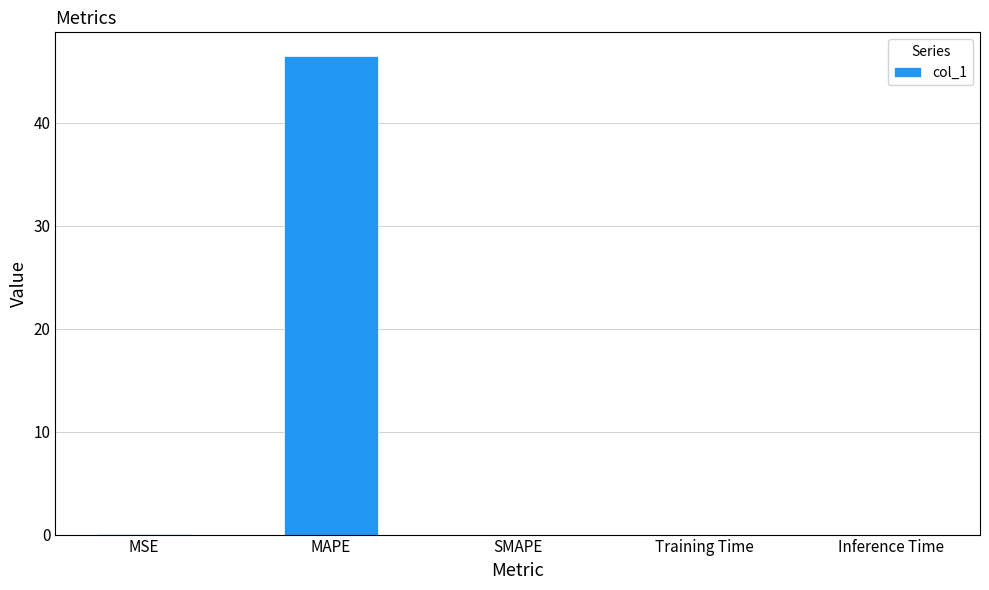

The value at MAPE is 70.3. True or false?

False